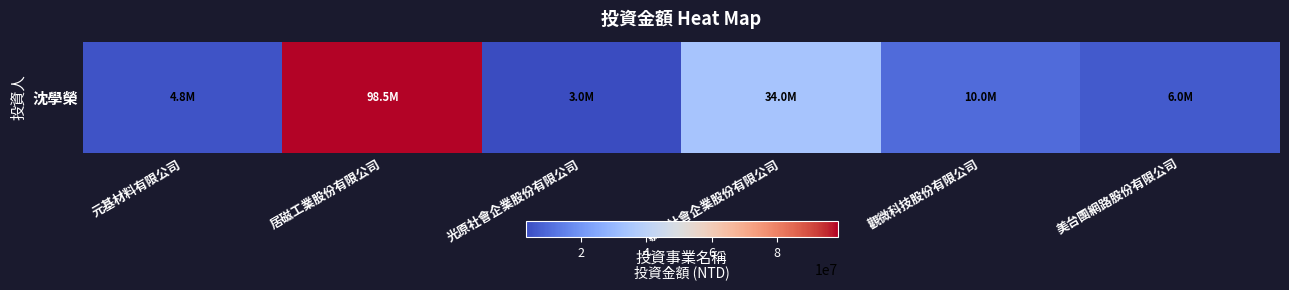

True or false: the data shows 4800000 at 元基材料有限公司.

True